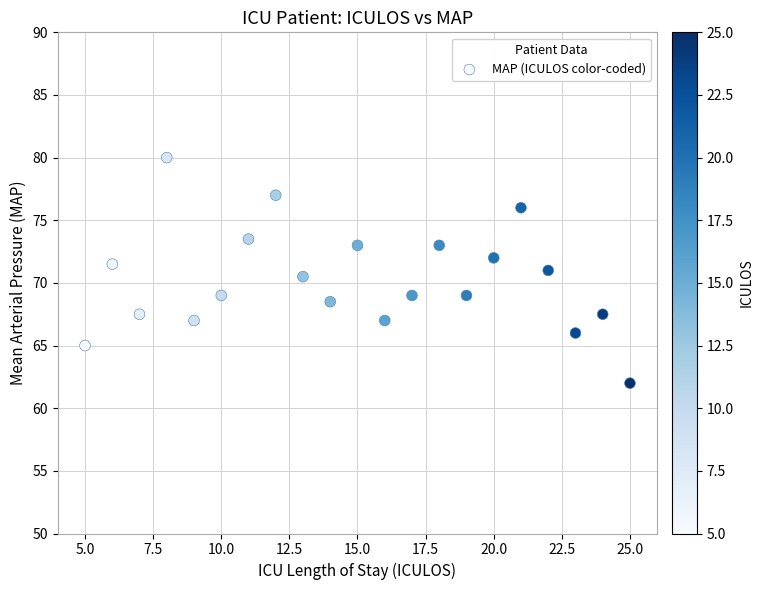

What is the range of X values (max minus min)?

20.0